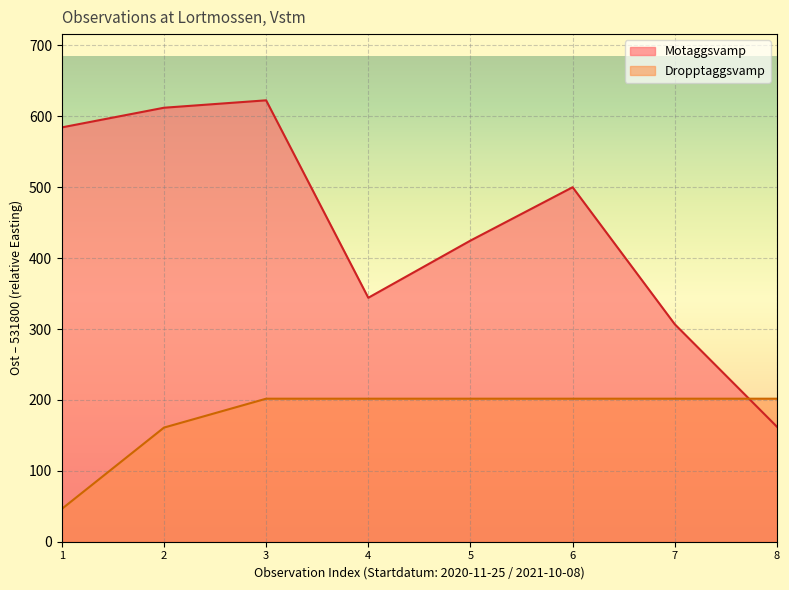

True or false: there are more than 2 points higher than both neighbors.

False